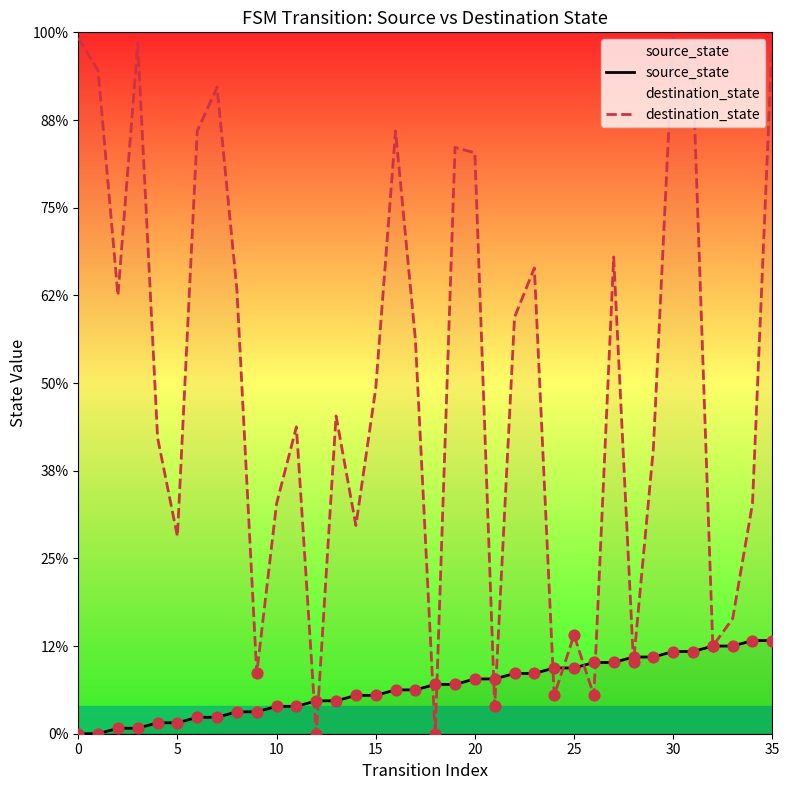

Which series reaches the minimum Y coordinate?

source_state